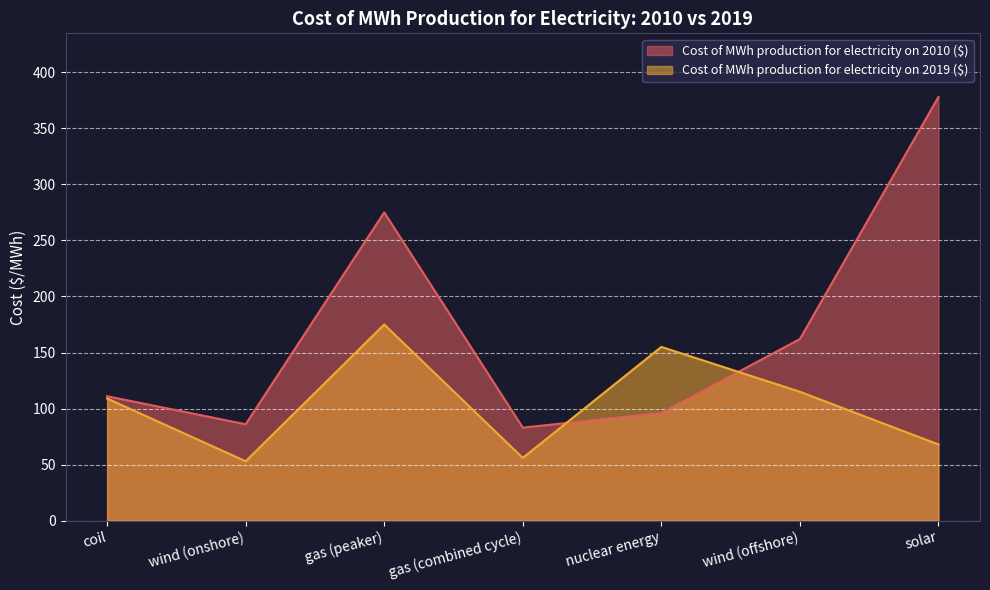

Which has a higher value, wind (onshore) or nuclear energy?

nuclear energy